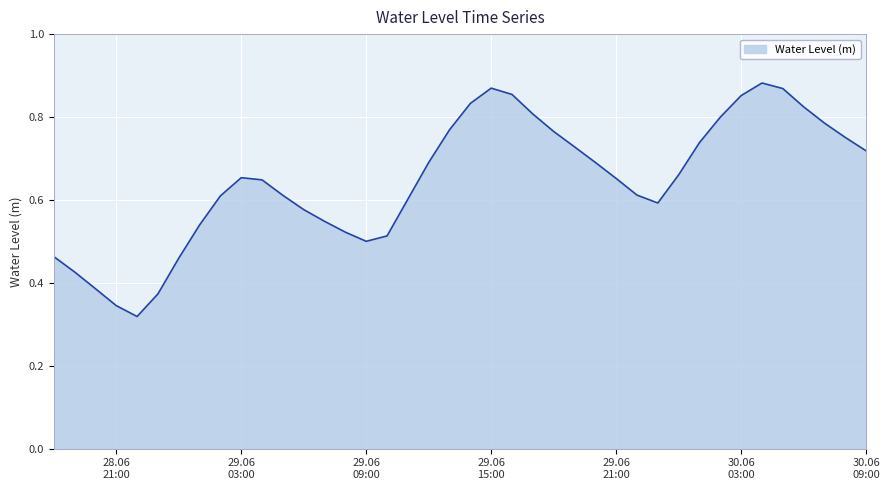

Does the chart display data point markers on the line(s)?

No